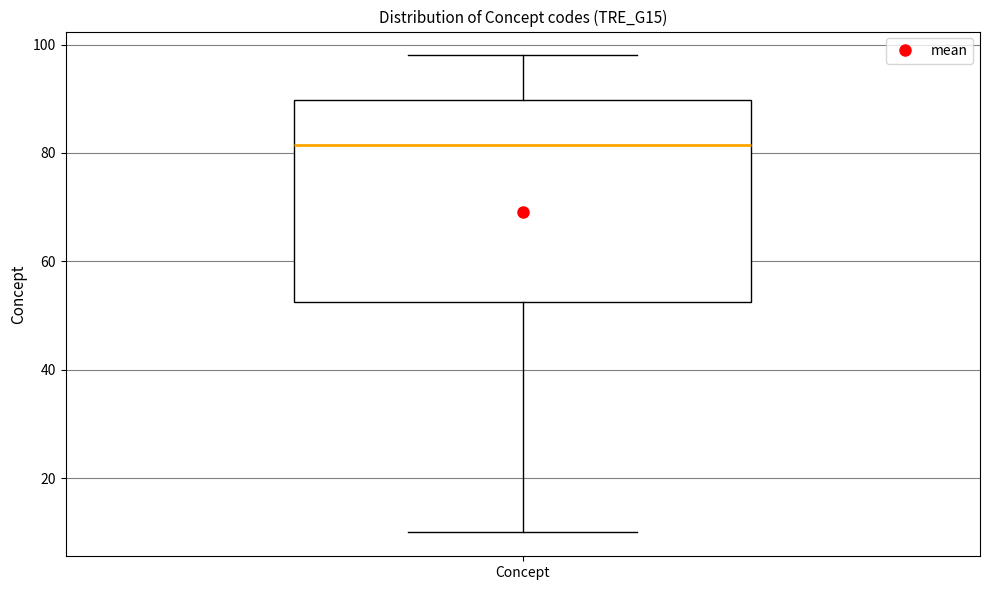

Read this box plot against the y-axis: the position of the median line, the range covered by the box, and the ends of both whiskers. The values are not printed on the chart, so give them approximately, as read against the axis.

median 82, box 52 to 90, whiskers 10 to 98